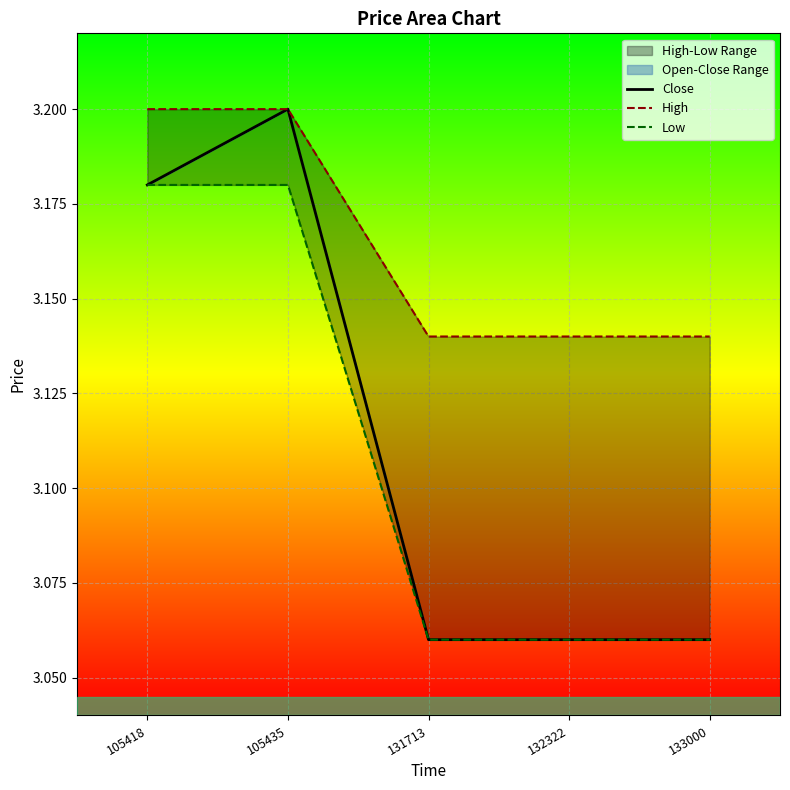

Reading left to right, list all the values displayed in this chart.

Close: 3.2	3.2	3.1	3.1	3.1
High: 3.2	3.2	3.1	3.1	3.1
Low: 3.2	3.2	3.1	3.1	3.1